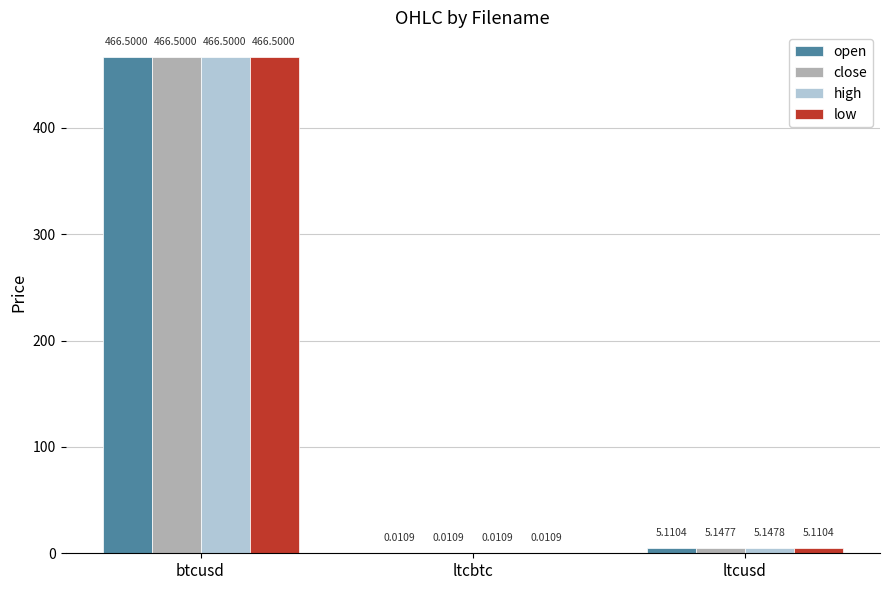

Where does the low series first go above 5?

btcusd